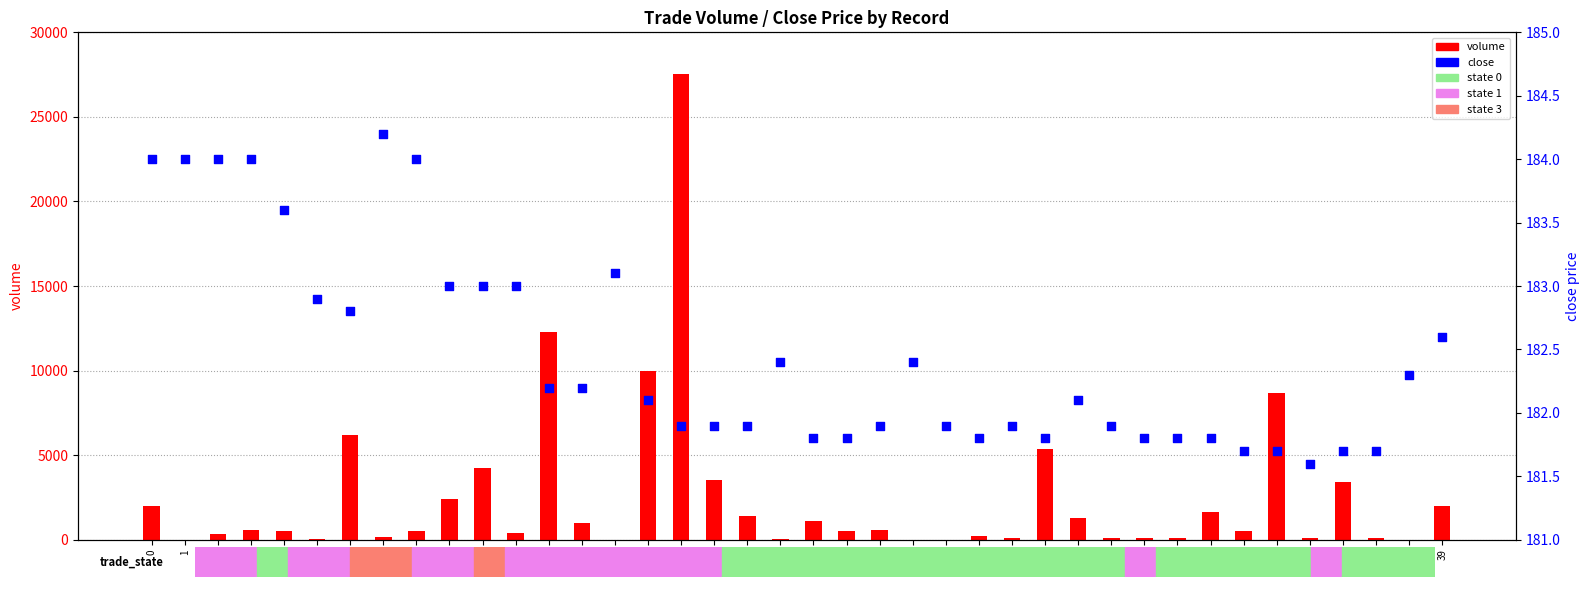

Is the value of volume at 26 greater than the value of close at 18?

No